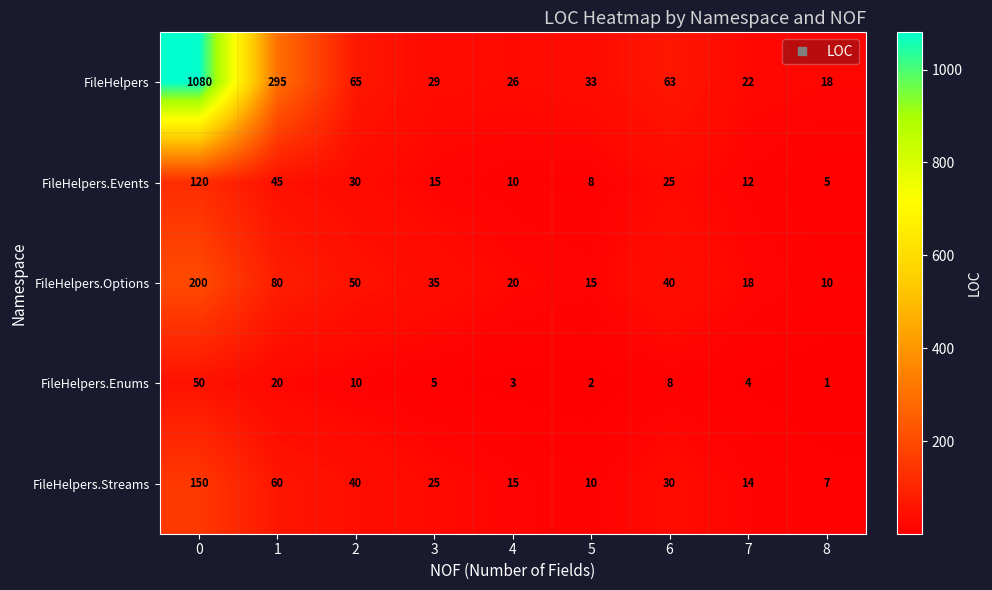

List the series in order of their peak value, lowest first.

FileHelpers.Enums, FileHelpers.Events, FileHelpers.Streams, FileHelpers.Options, FileHelpers